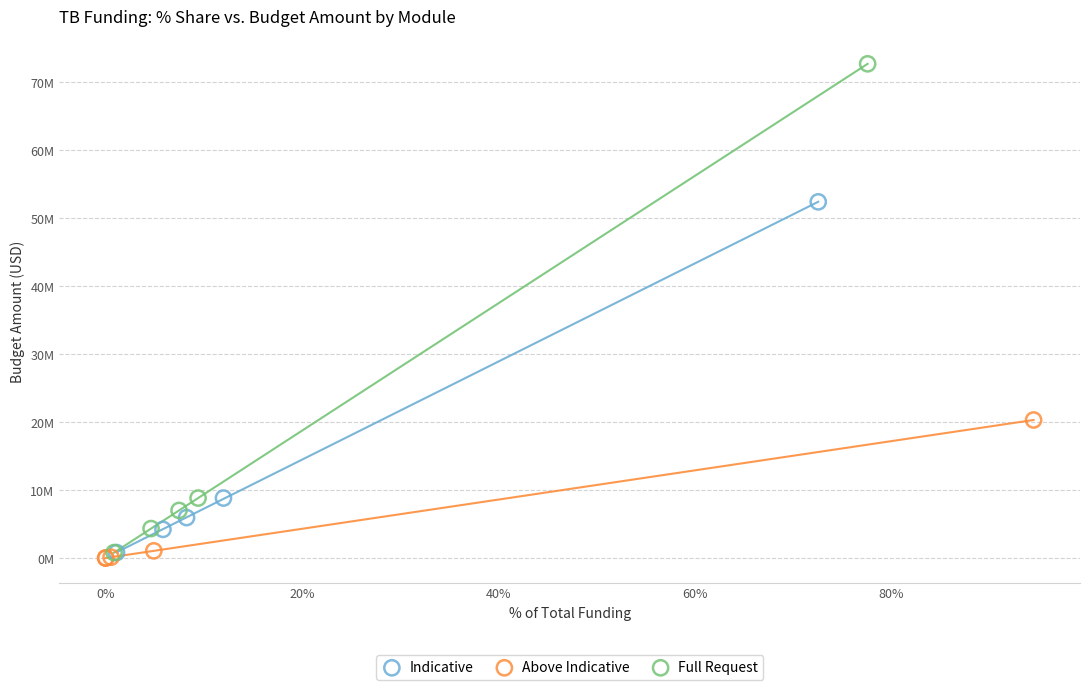

Which series reaches the maximum Y coordinate?

Full Request